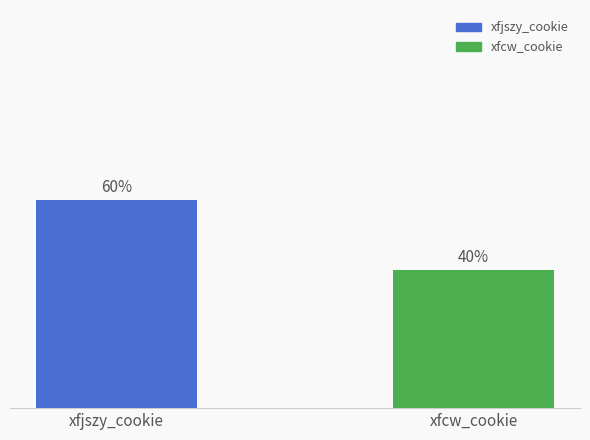

Rank the categories by value from lowest to highest.

xfcw_cookie, xfjszy_cookie